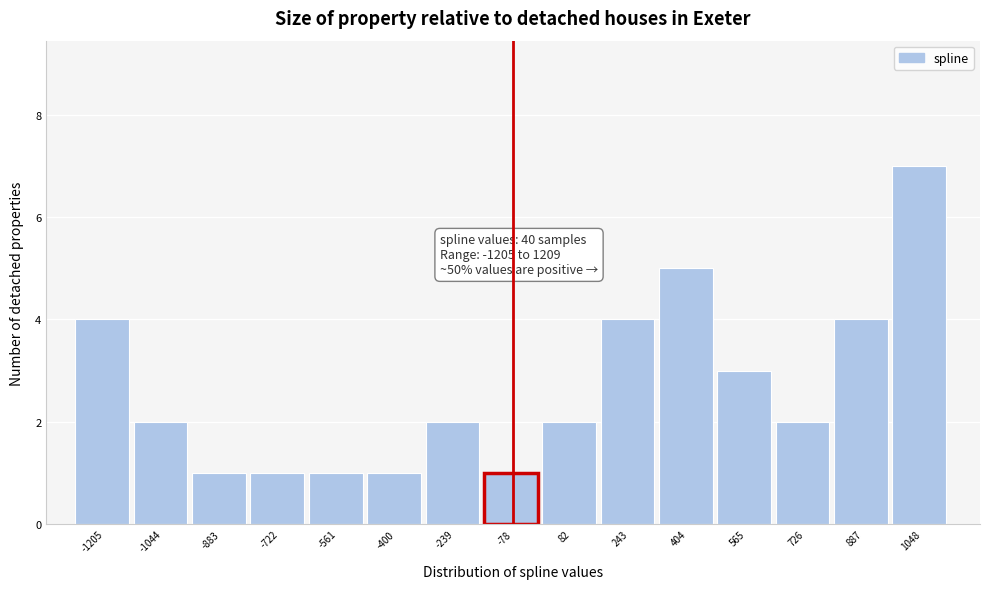

Reading left to right, list all the values displayed in this chart.

-1205=4	-1044=2	-883=1	-722=1	-561=1	-400=1	-239=2	-78=1	82=2	243=4	404=5	565=3	726=2	887=4	1048=7